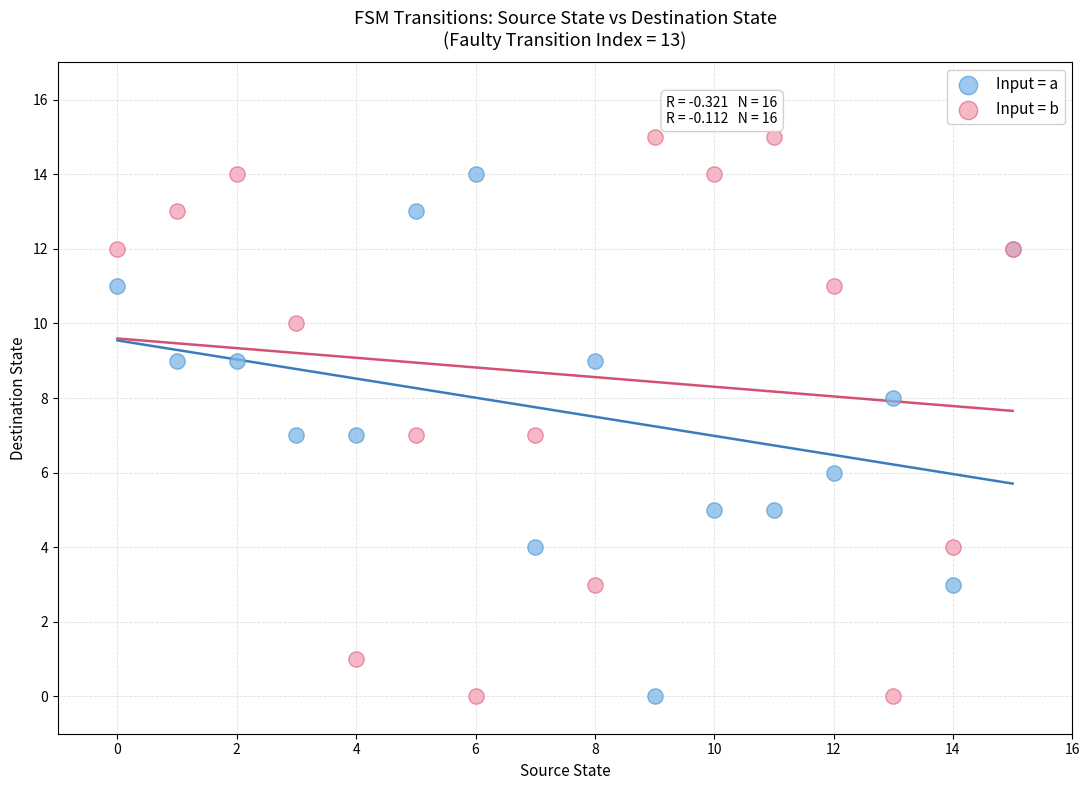

What are all the series names shown in the legend?

Input = a, Input = b